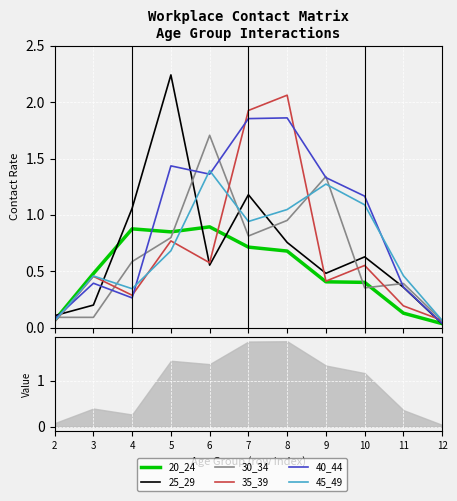

At 4, list the series in order from largest to smallest.

25_29, 20_24, 30_34, 45_49, 35_39, 40_44